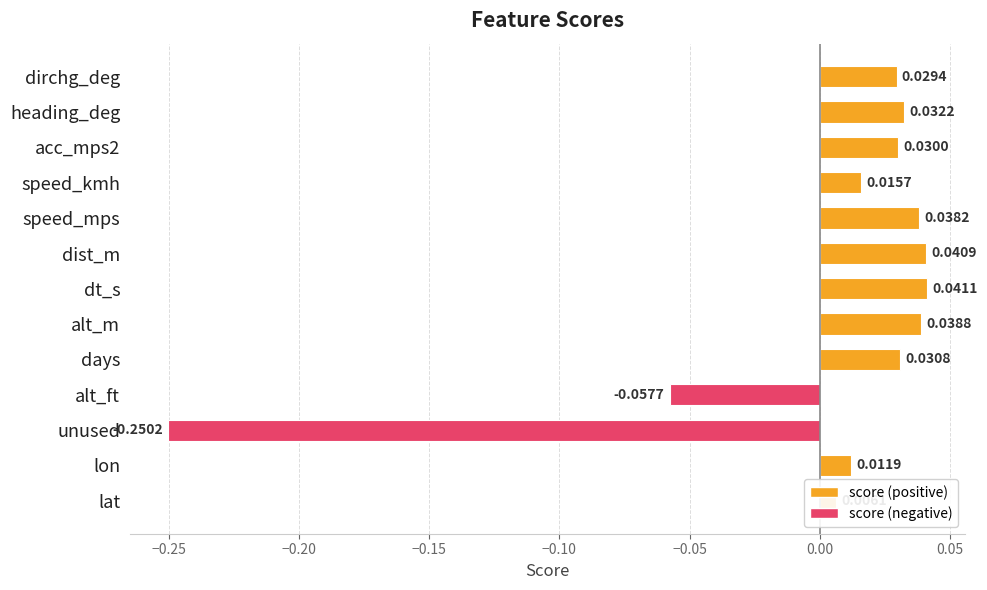

How many negative values are there?

2